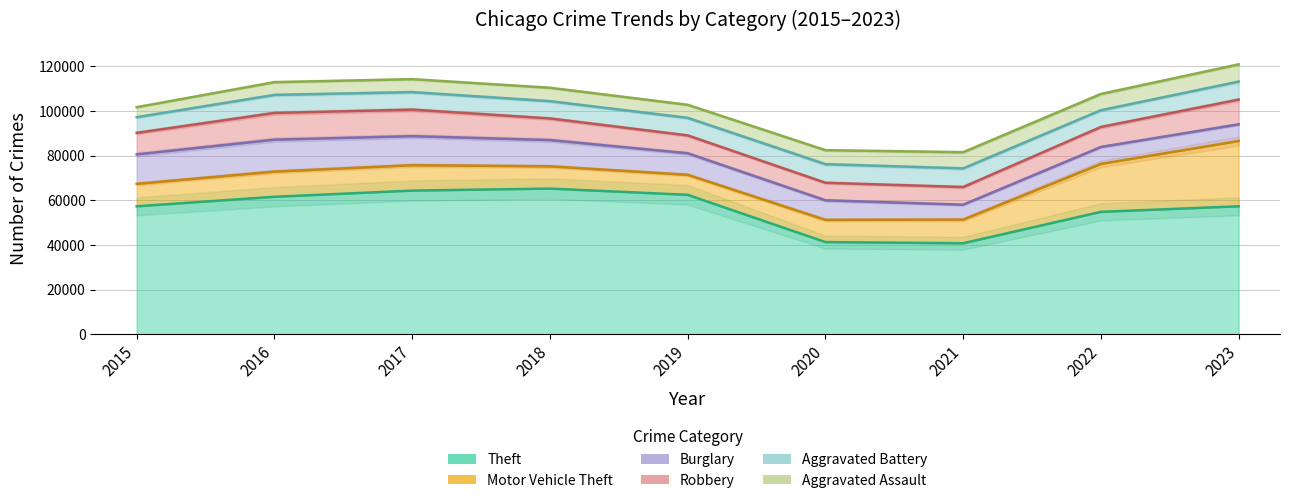

How many lines are shown in the chart?

6